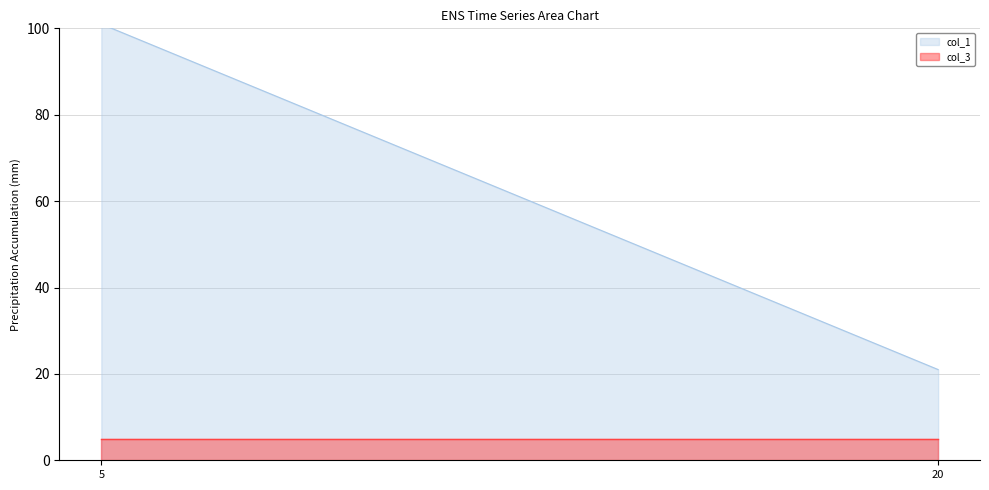

What is the sum of all col_1 values?

122